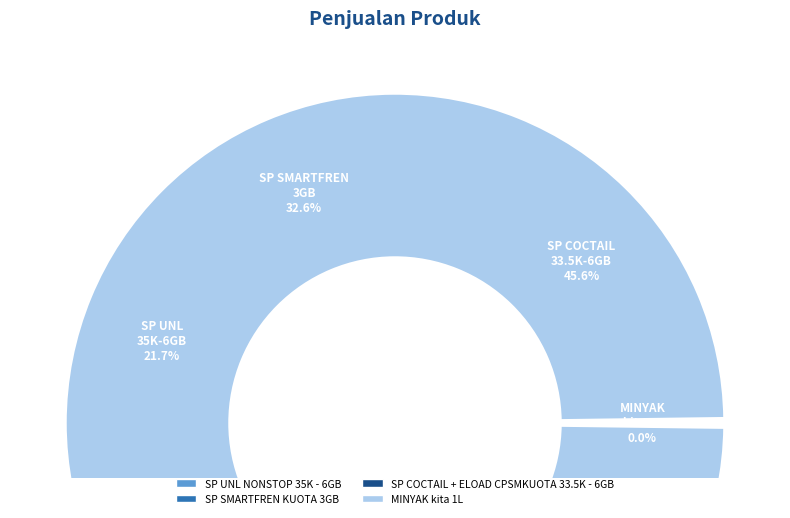

What percentage is the SP COCTAIL + ELOAD CPSMKUOTA 33.5K - 6GB slice, to the nearest percent?

46%